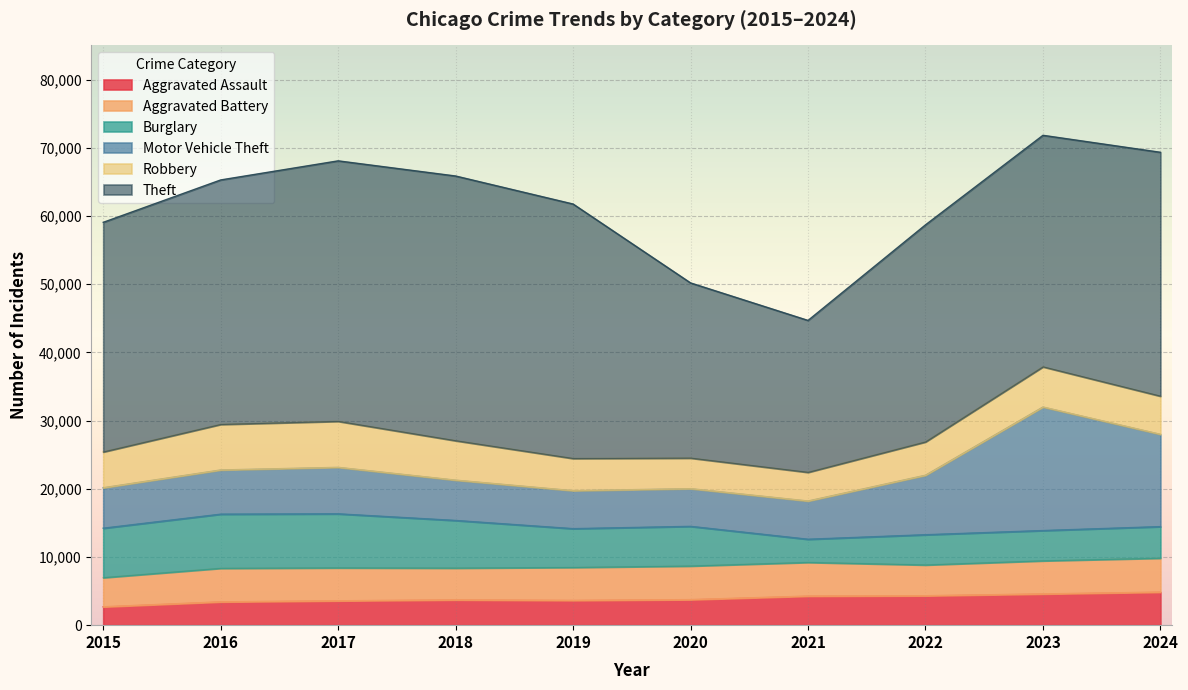

At how many categories does at least one series exceed 6416?

10